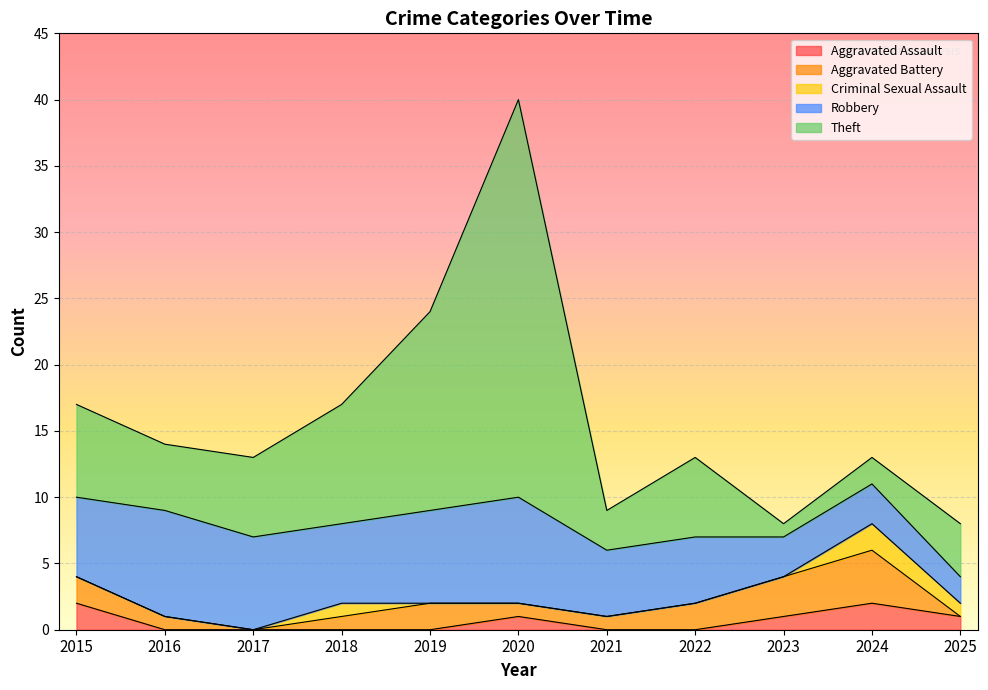

Count the number of data series in this chart.

6